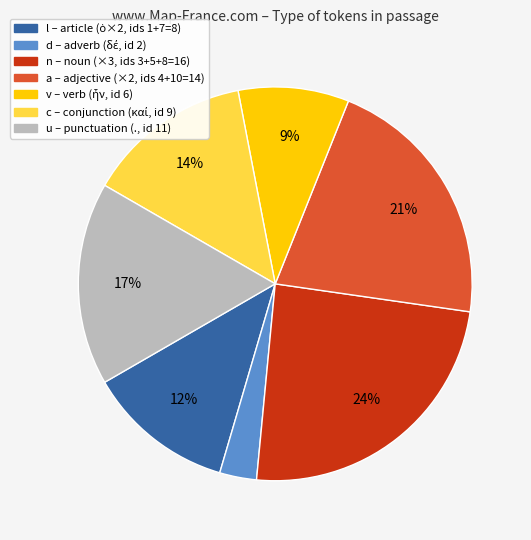

To the nearest percent, what is the average slice percentage?

14%